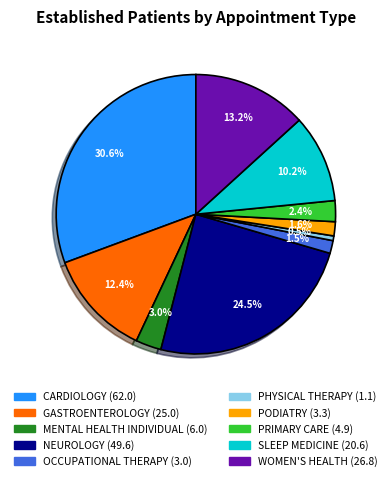

How many slices are in this pie chart?

10